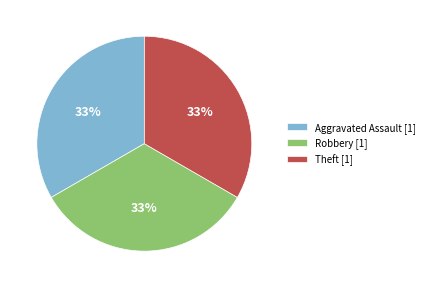

What percentage is the Theft [1] slice, to the nearest percent?

33%